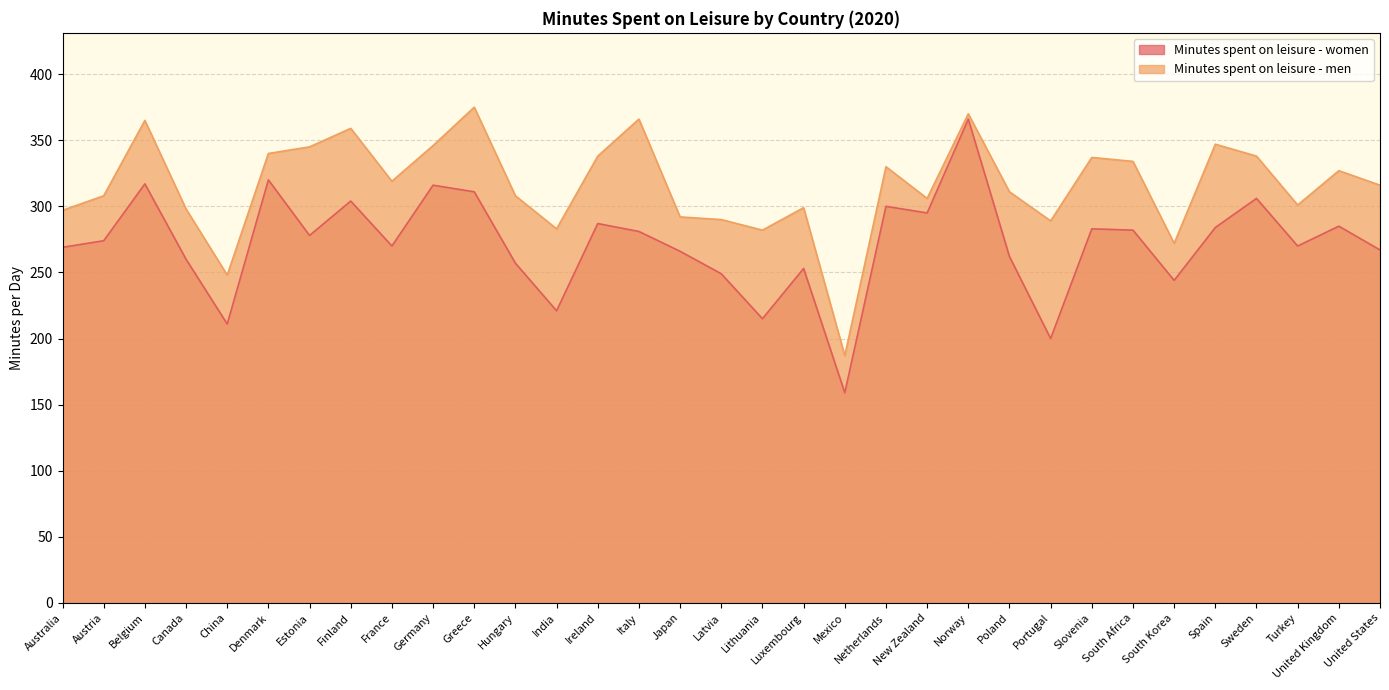

What is the label of the 26th point from the left?

Slovenia